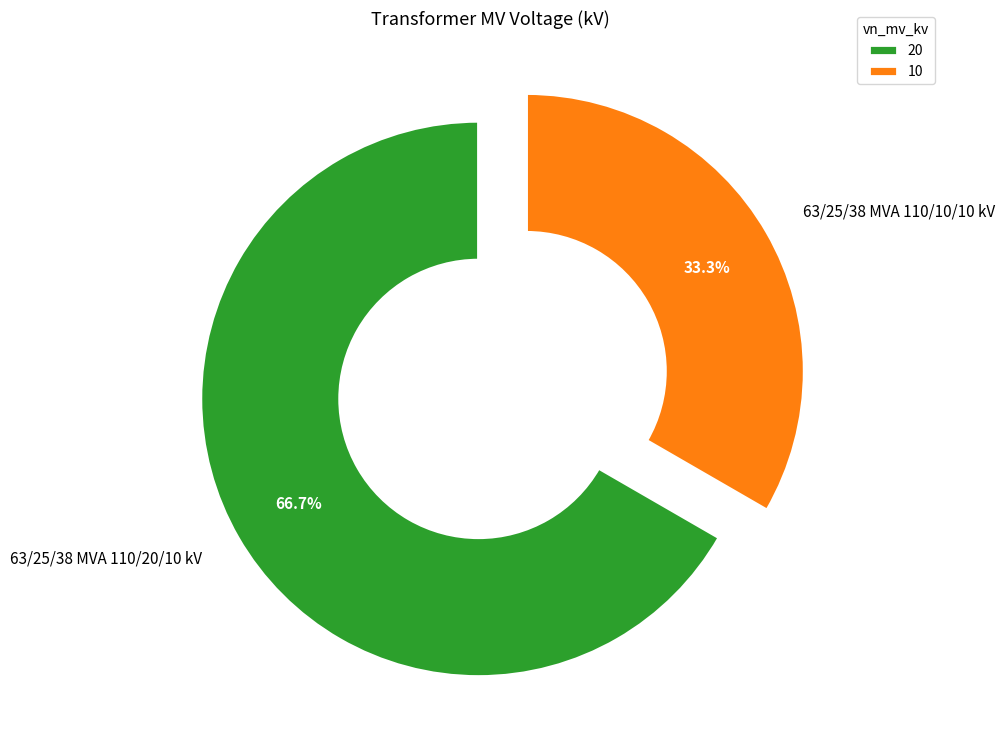

Count the number of slices in the pie.

2